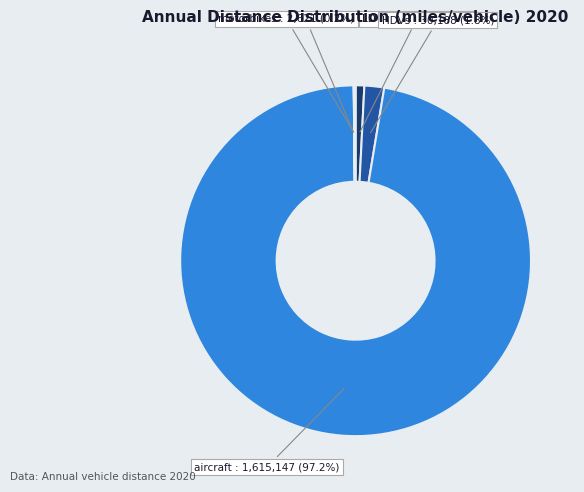

Which has a higher value, aircraft or HDVs?

aircraft